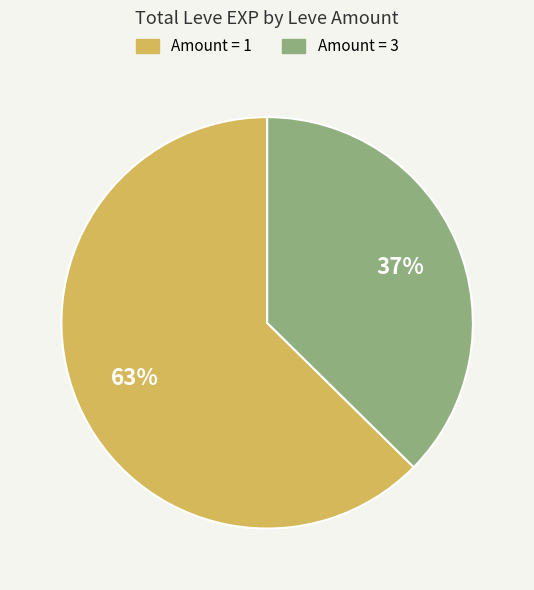

Which has a higher value, Amount = 3 or Amount = 1?

Amount = 1